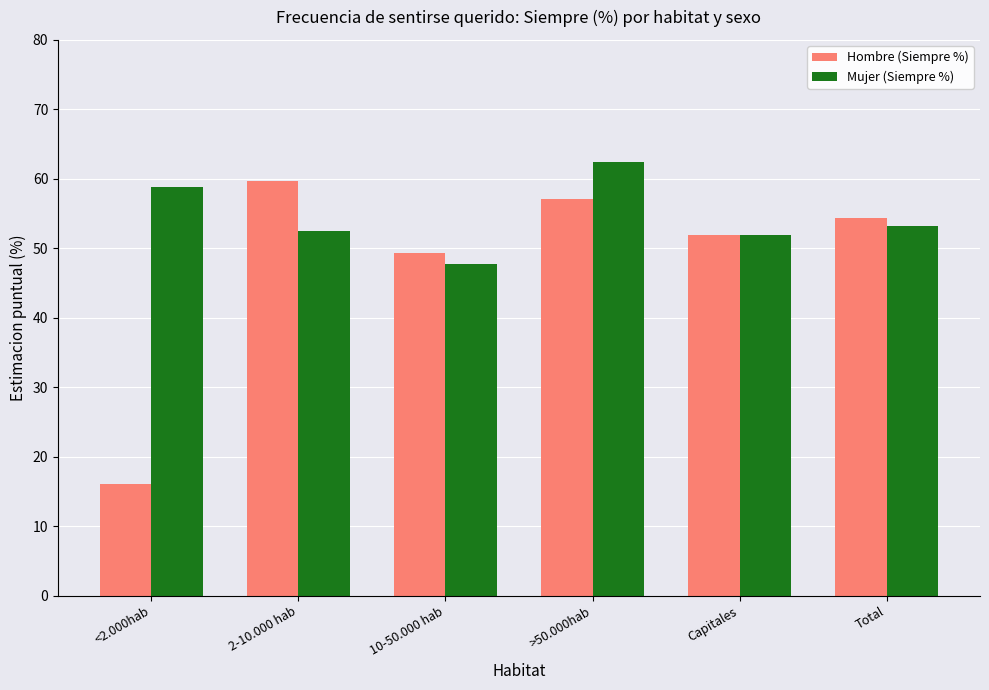

What is the highest value of the Mujer (Siempre %) series?

62.4